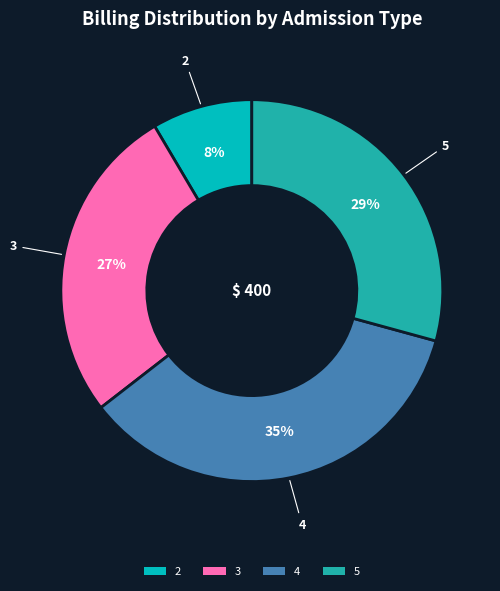

Approximately how many times larger is the value at 4 compared to 5?

1.2